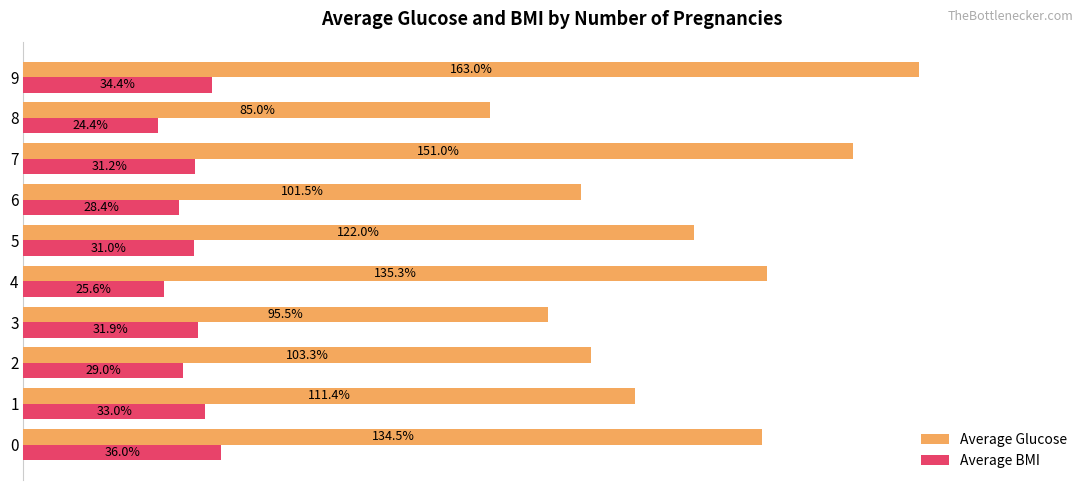

Which series has the largest range (max minus min)?

Average Glucose